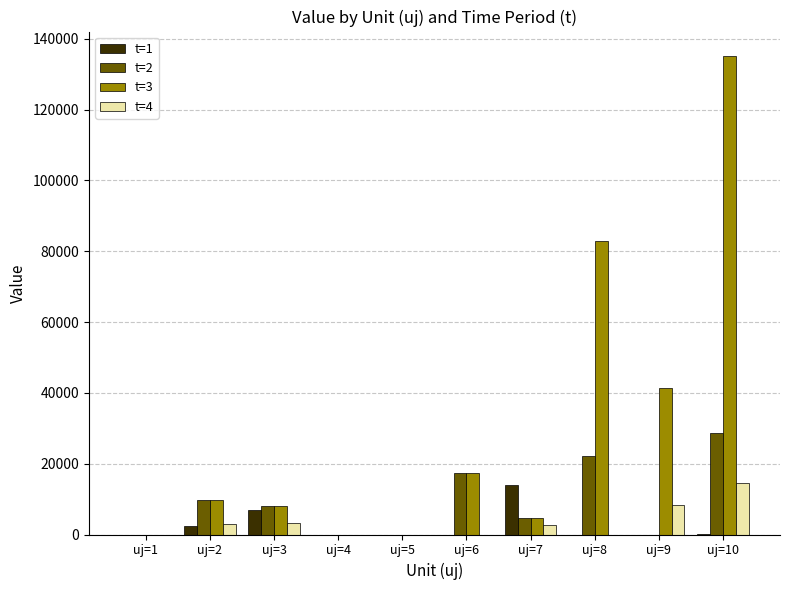

How many data points in t=4 are above 2660?

5